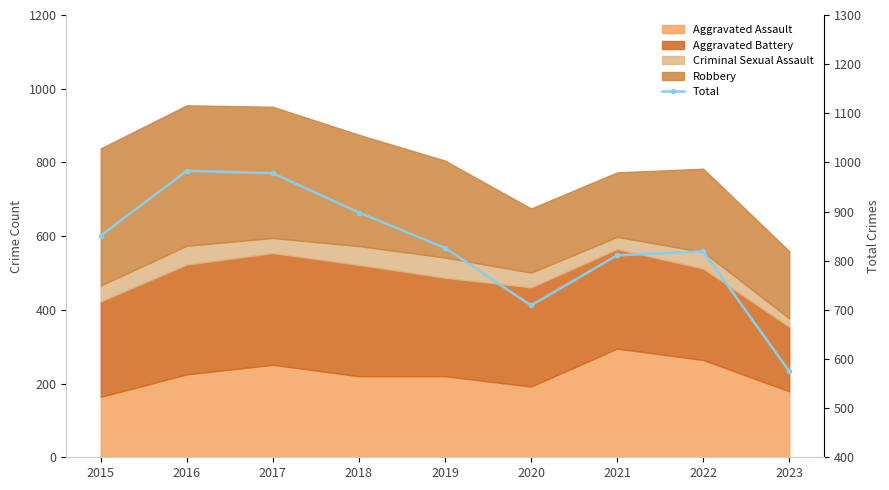

Does the chart have visible grid lines?

No